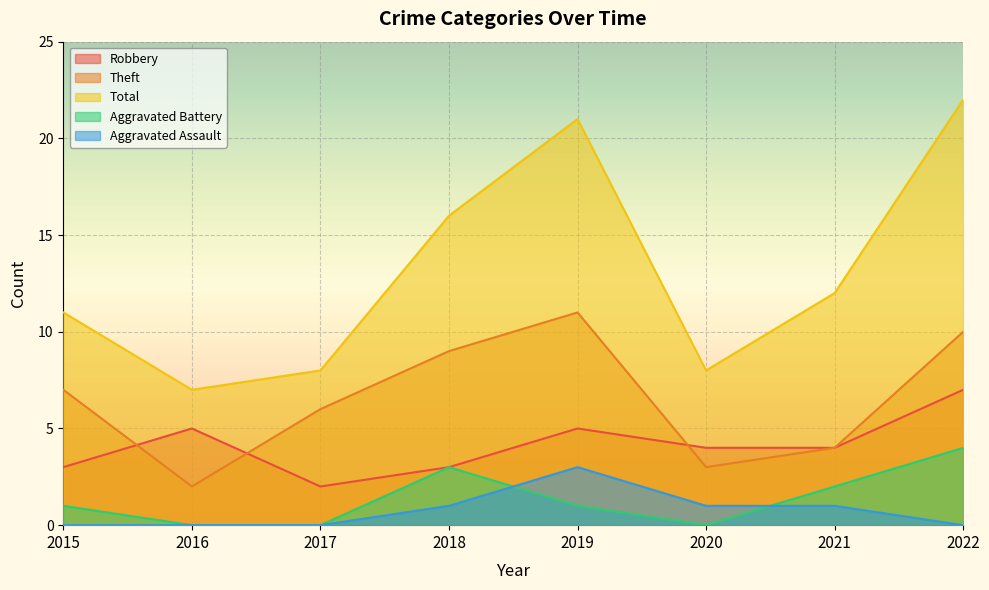

True or false: Robbery and Aggravated Battery cross at least once.

False